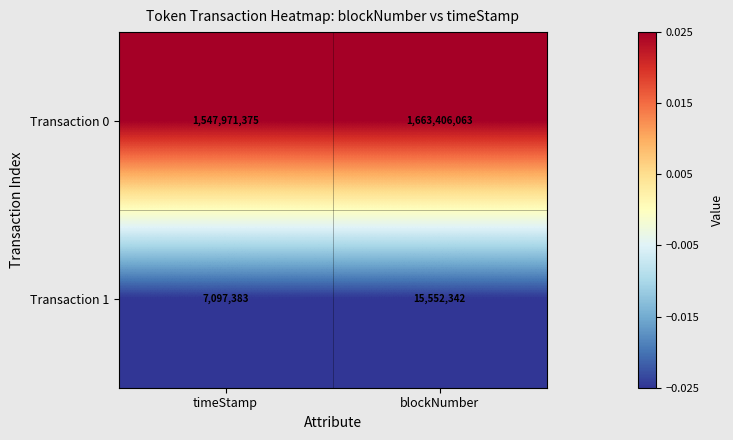

List the series in order of their overall mean, lowest first.

Transaction 1, Transaction 0